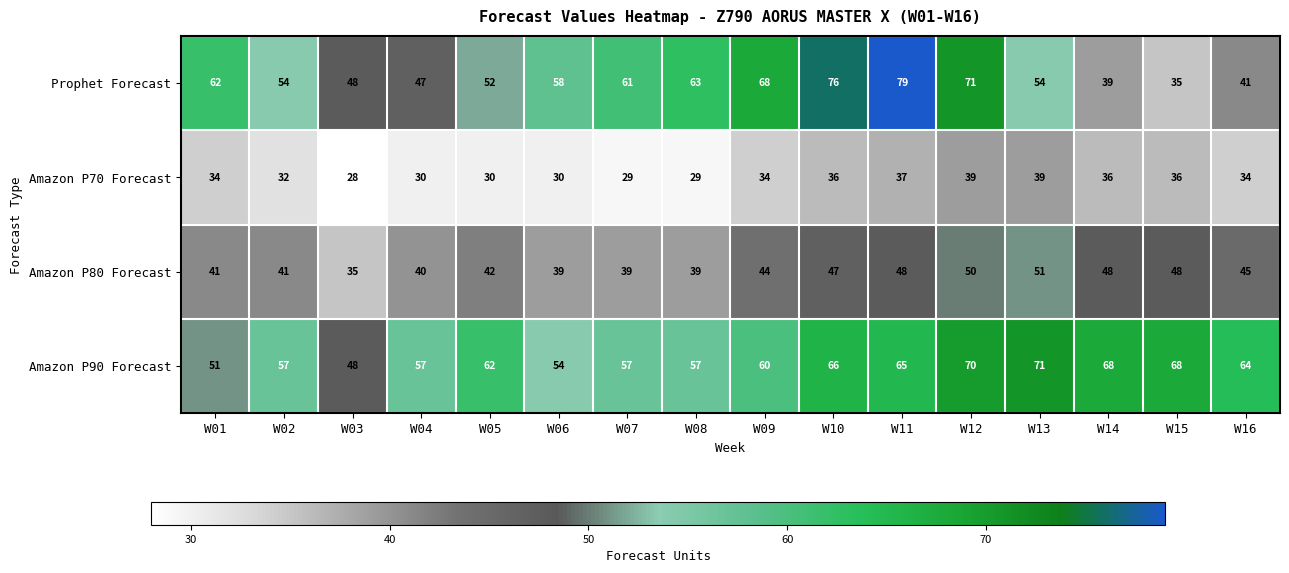

The Amazon P80 Forecast series shows 85 at W12. True or false?

False